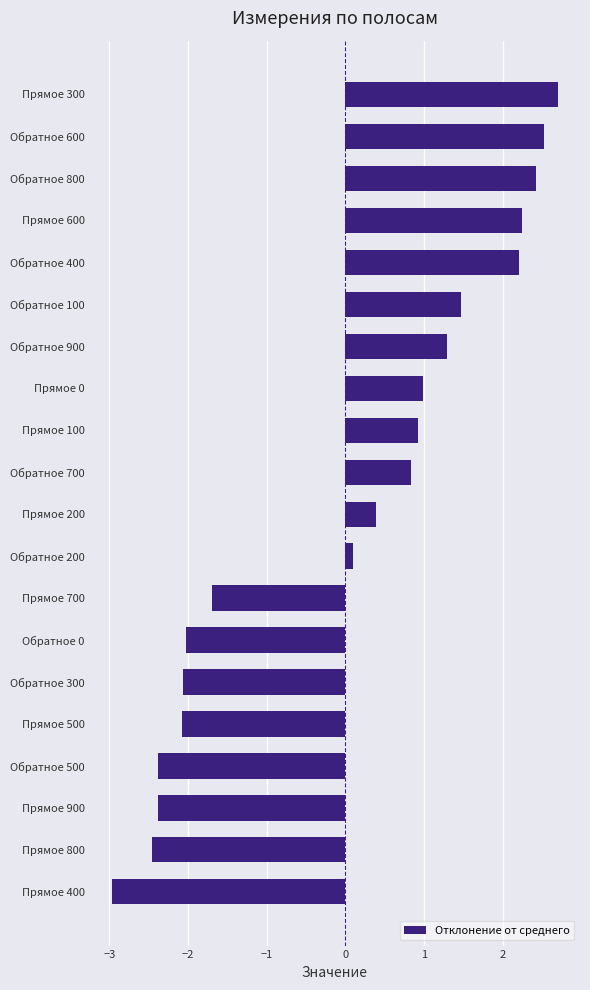

Count the number of categories in the chart.

20